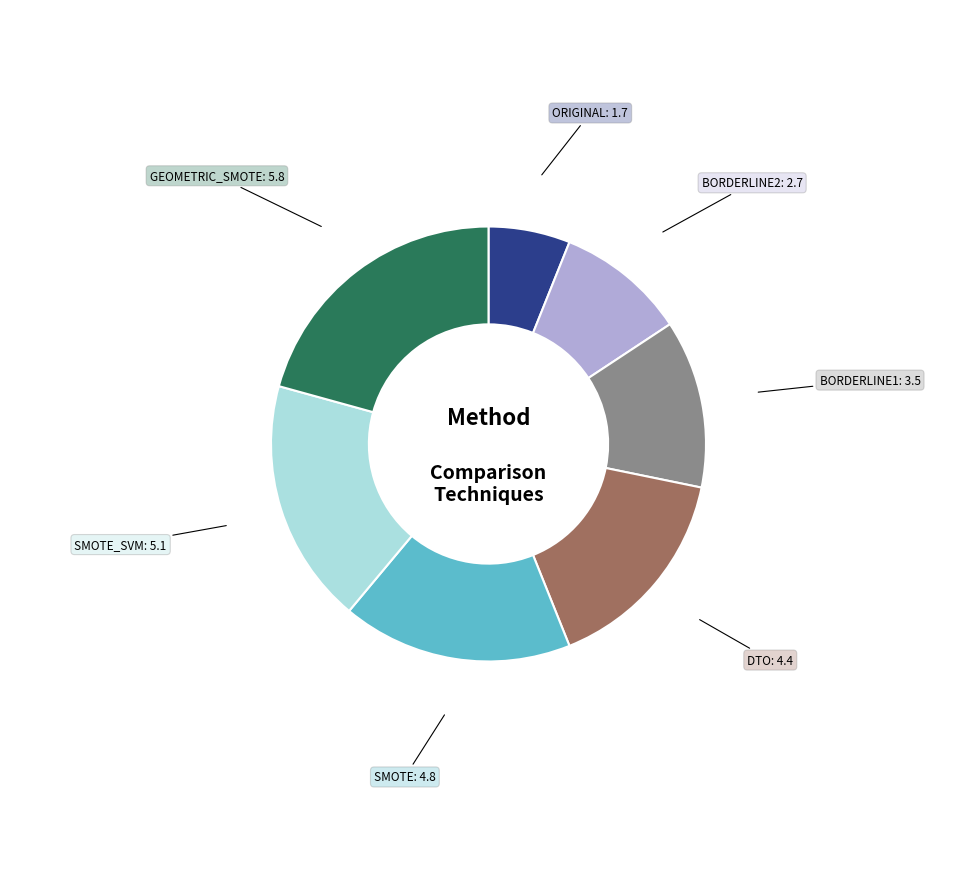

How many slices are in this pie chart?

7